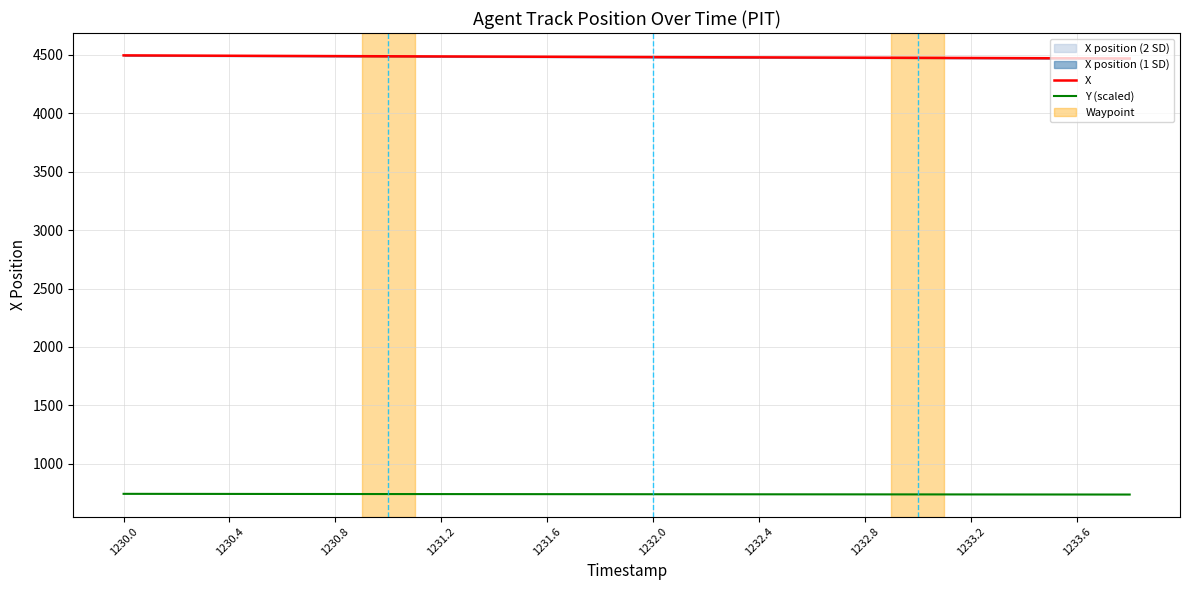

True or false: Y (scaled) and X intersect in this chart.

False